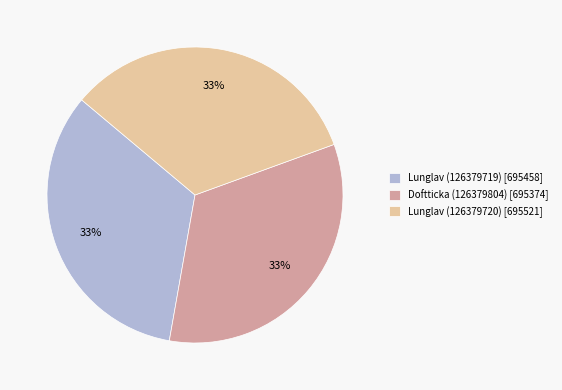

What is the ratio of the value at Doftticka (126379804) [695374] to the value at Lunglav (126379719) [695458]?

1.0